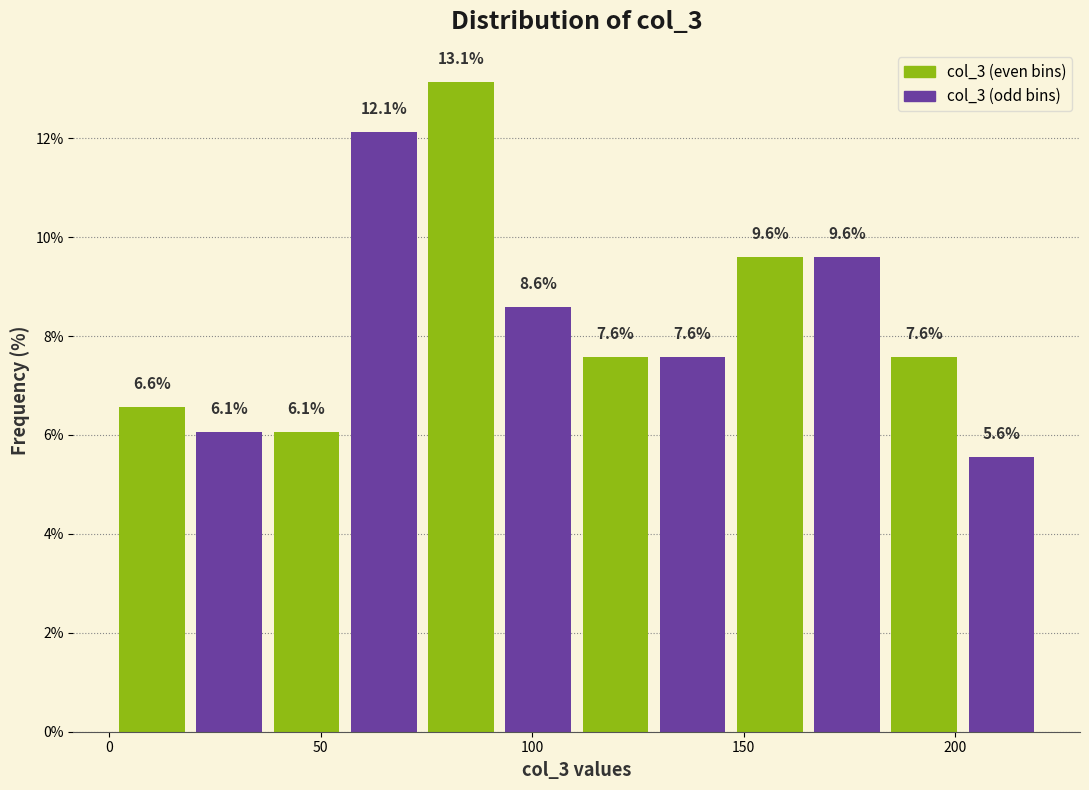

Around what value on the x-axis is the tallest bar? Give the approximate position of its centre, as read against the axis.

85